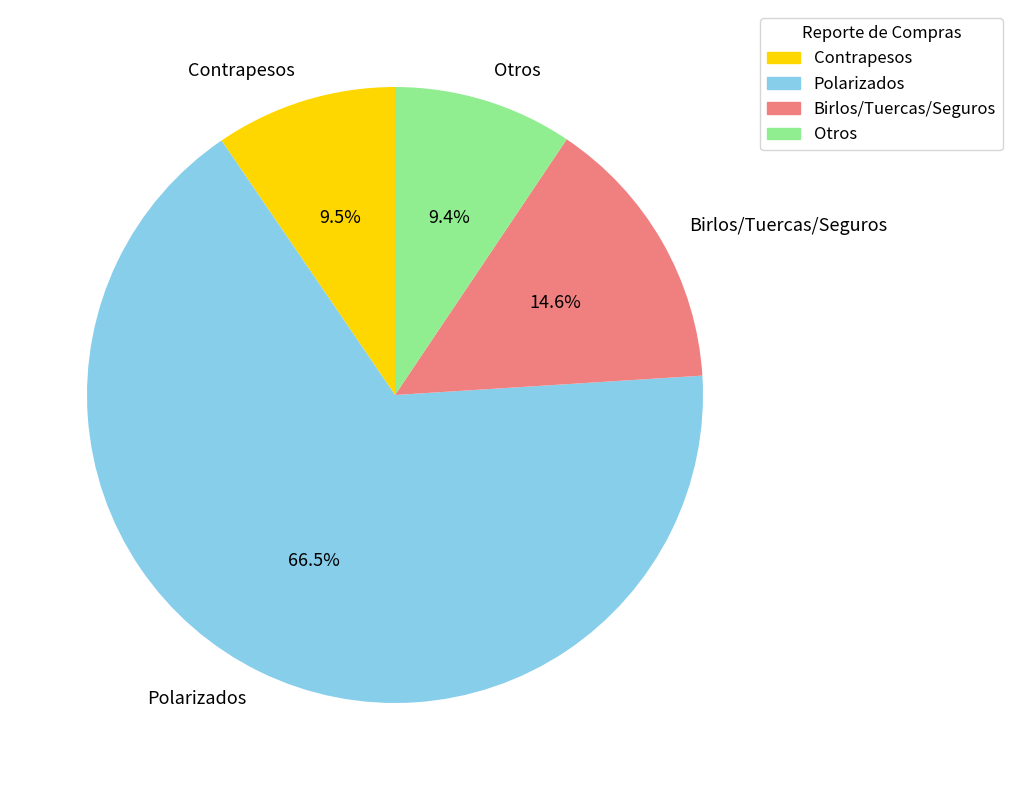

Do Birlos/Tuercas/Seguros and Polarizados together represent more than half of the pie?

Yes